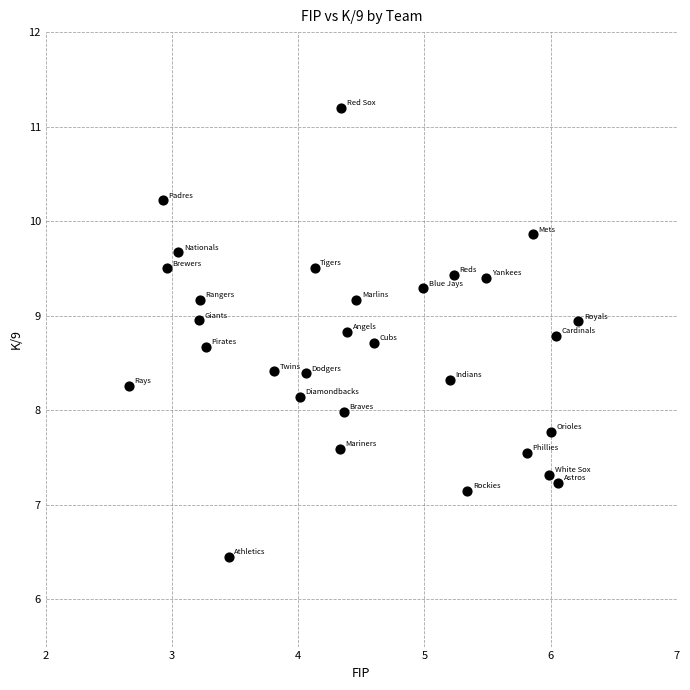

What is the range of X values (max minus min)?

3.6